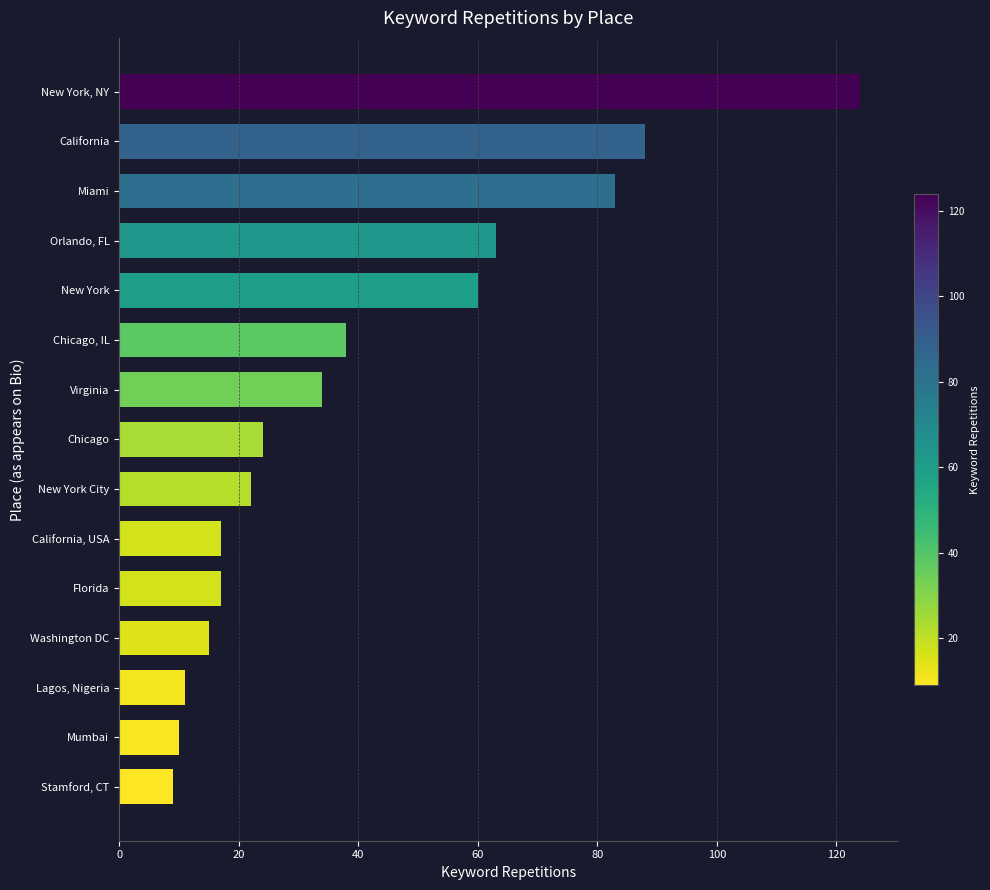

How many values are below 24?

7